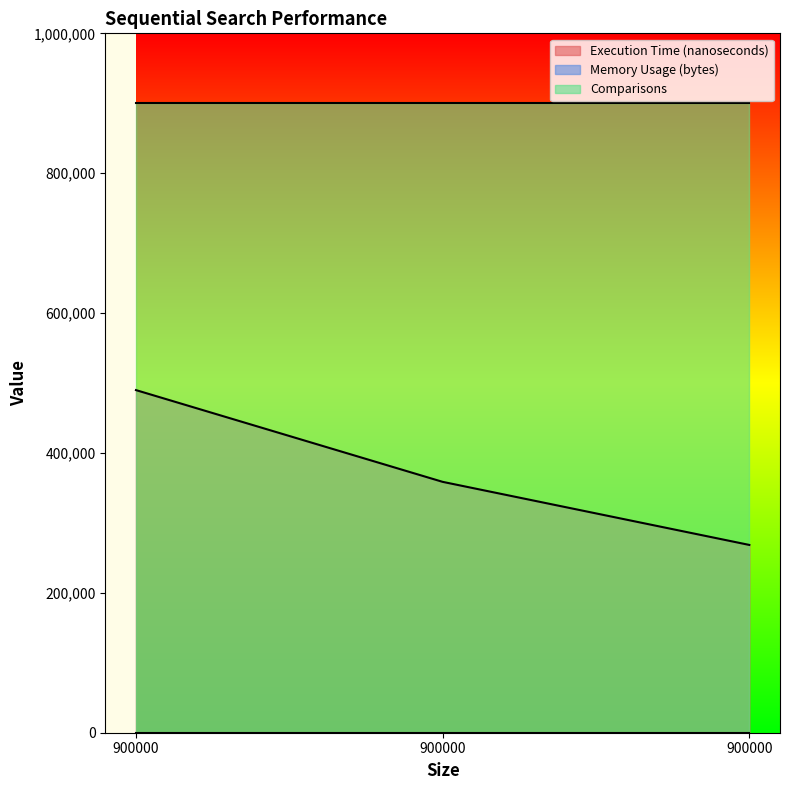

Which series has the largest total across all categories?

Comparisons